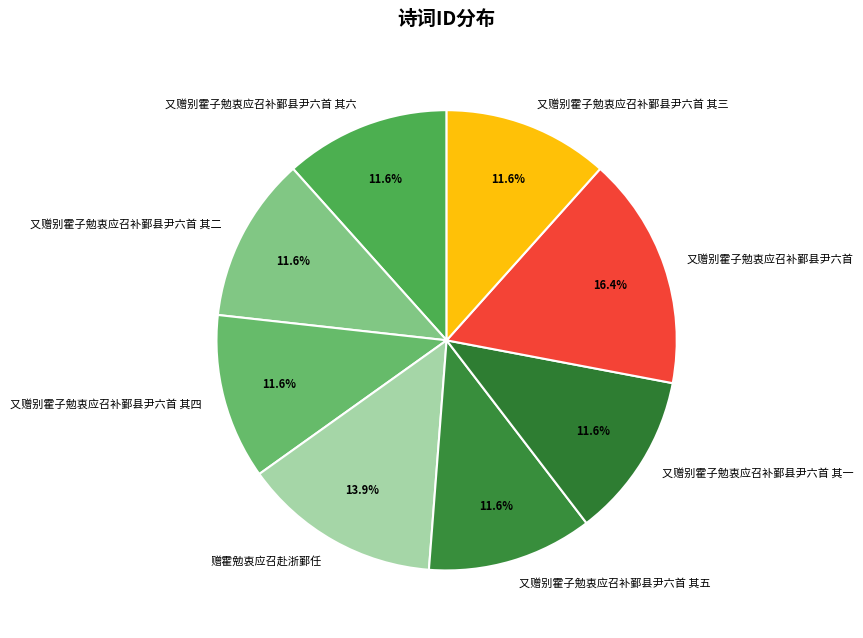

How much of the chart is everything except 又赠别霍子勉衷应召补鄞县尹六首 其六?

88.4%